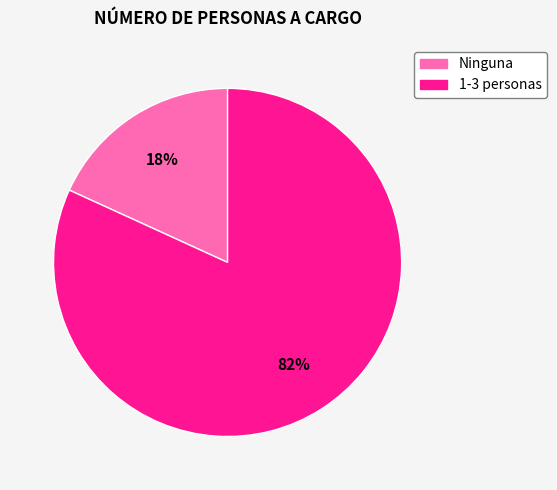

Which slice represents more than half of the pie?

1-3 personas